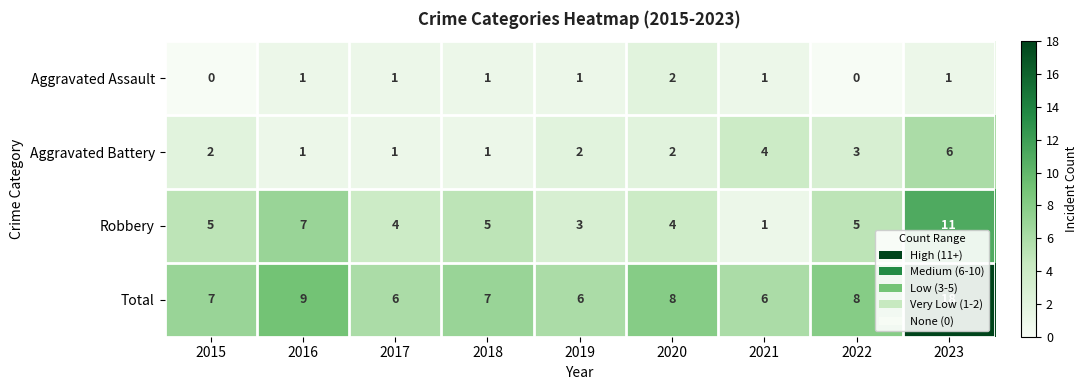

What is the maximum value shown in the chart?

18